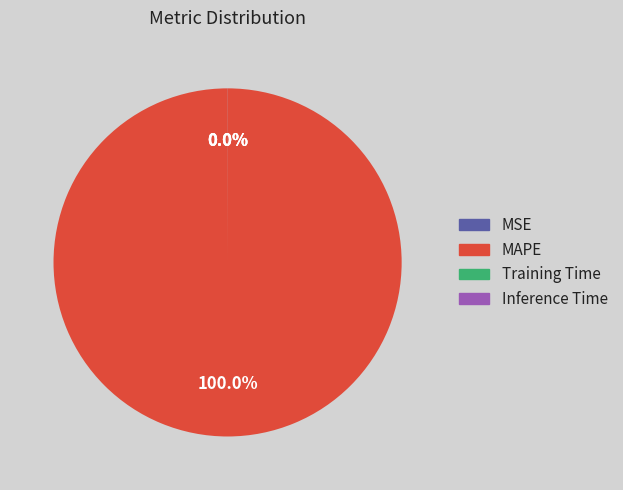

Which slice represents more than half of the pie?

MAPE